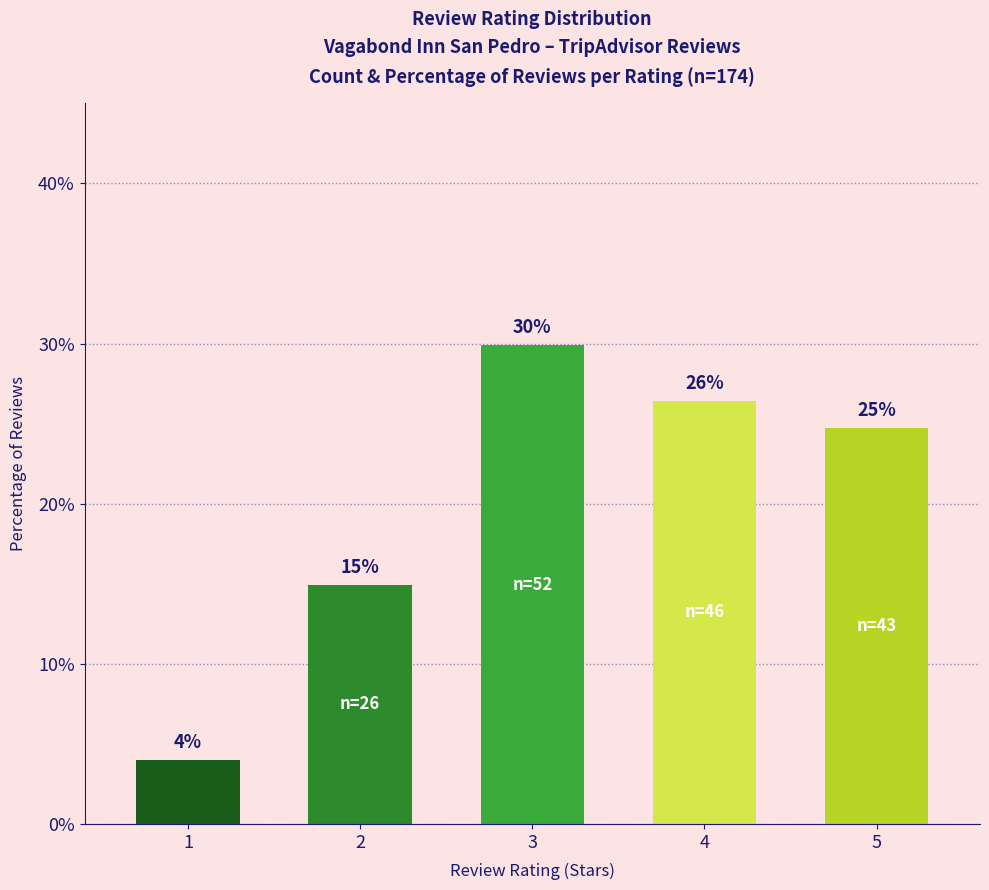

How many bars are there in total?

5